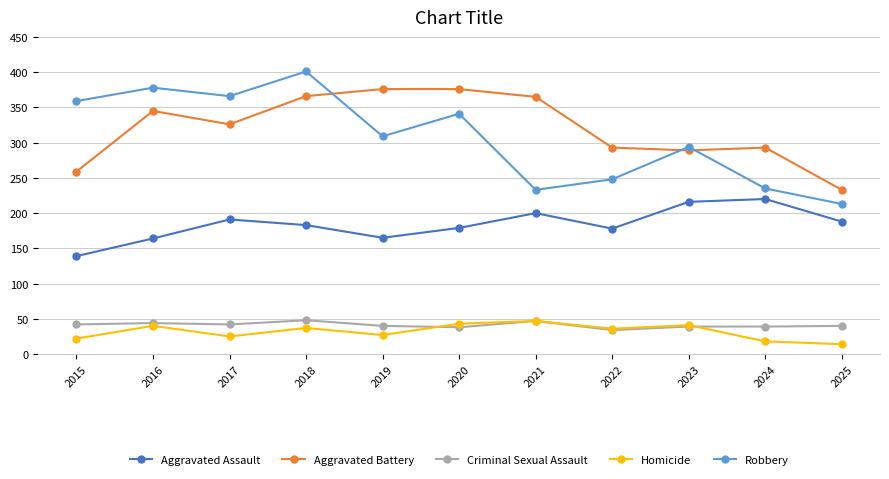

What value does the Homicide series have at 2015, to the nearest 10?

20